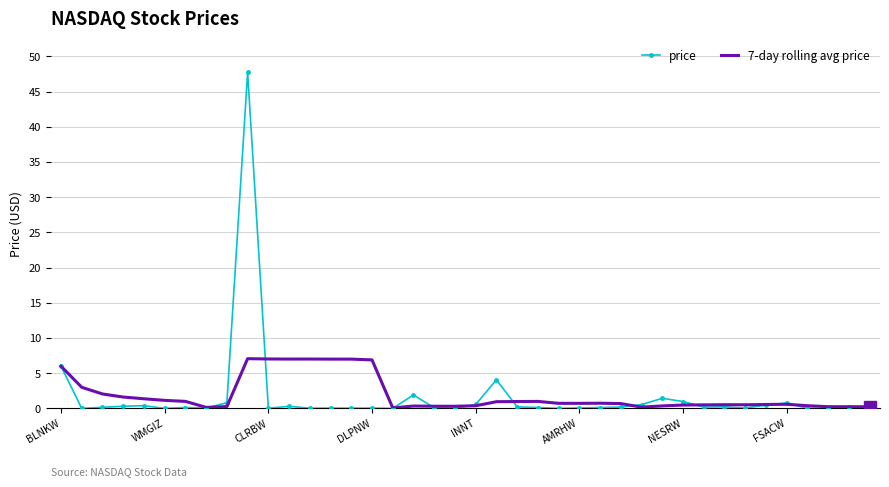

Count the number of data series in this chart.

2